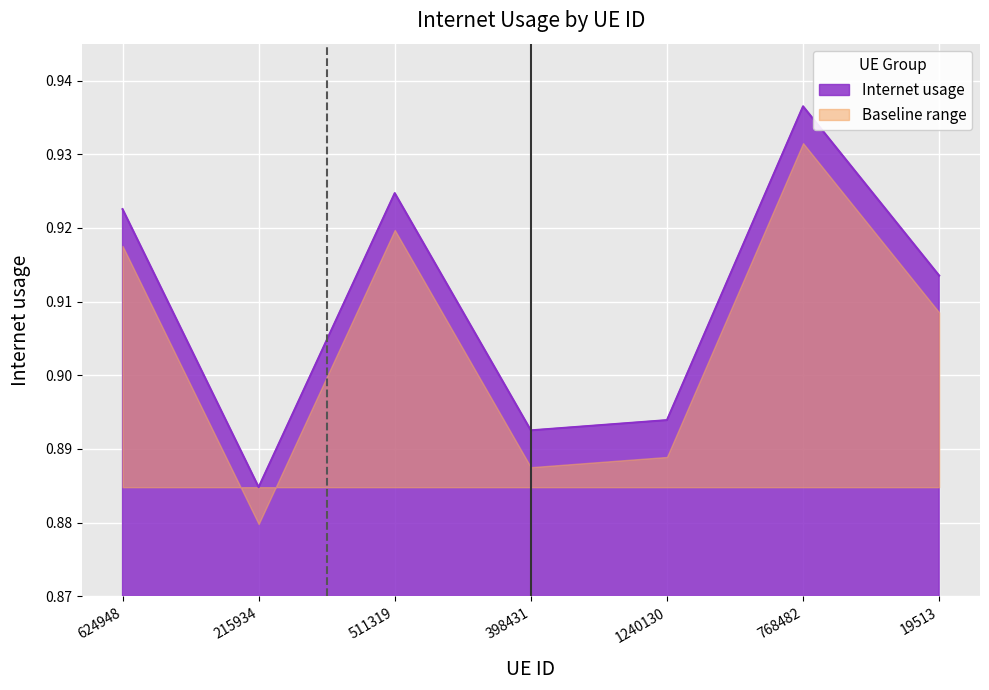

Does the chart display data point markers on the line(s)?

No